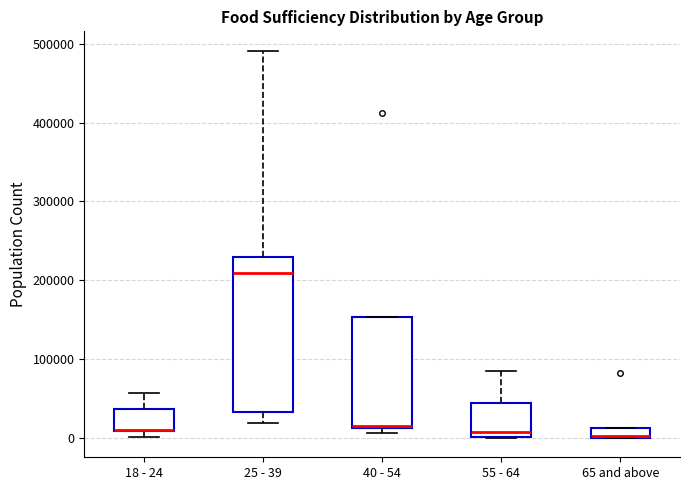

Comparing the boxes themselves (not the whiskers), which one is the tallest?

25 - 39